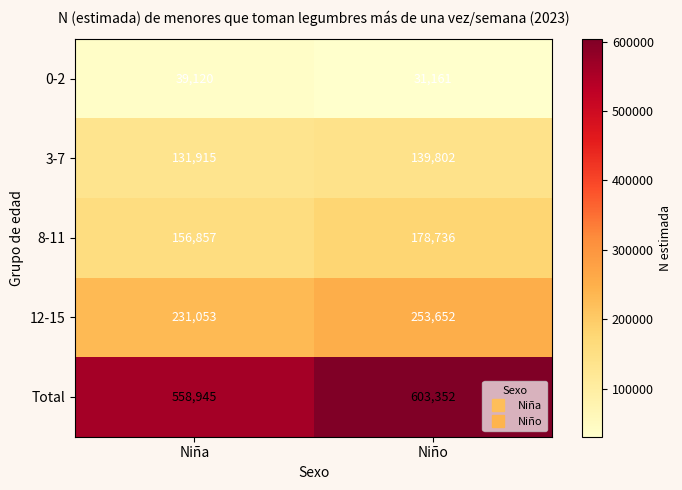

Reading left to right, what are all the values shown in this chart?

0-2: Niña=39120	Niño=31161
3-7: Niña=131915	Niño=139802
8-11: Niña=156857	Niño=178736
12-15: Niña=231053	Niño=253652
Total: Niña=558945	Niño=603352